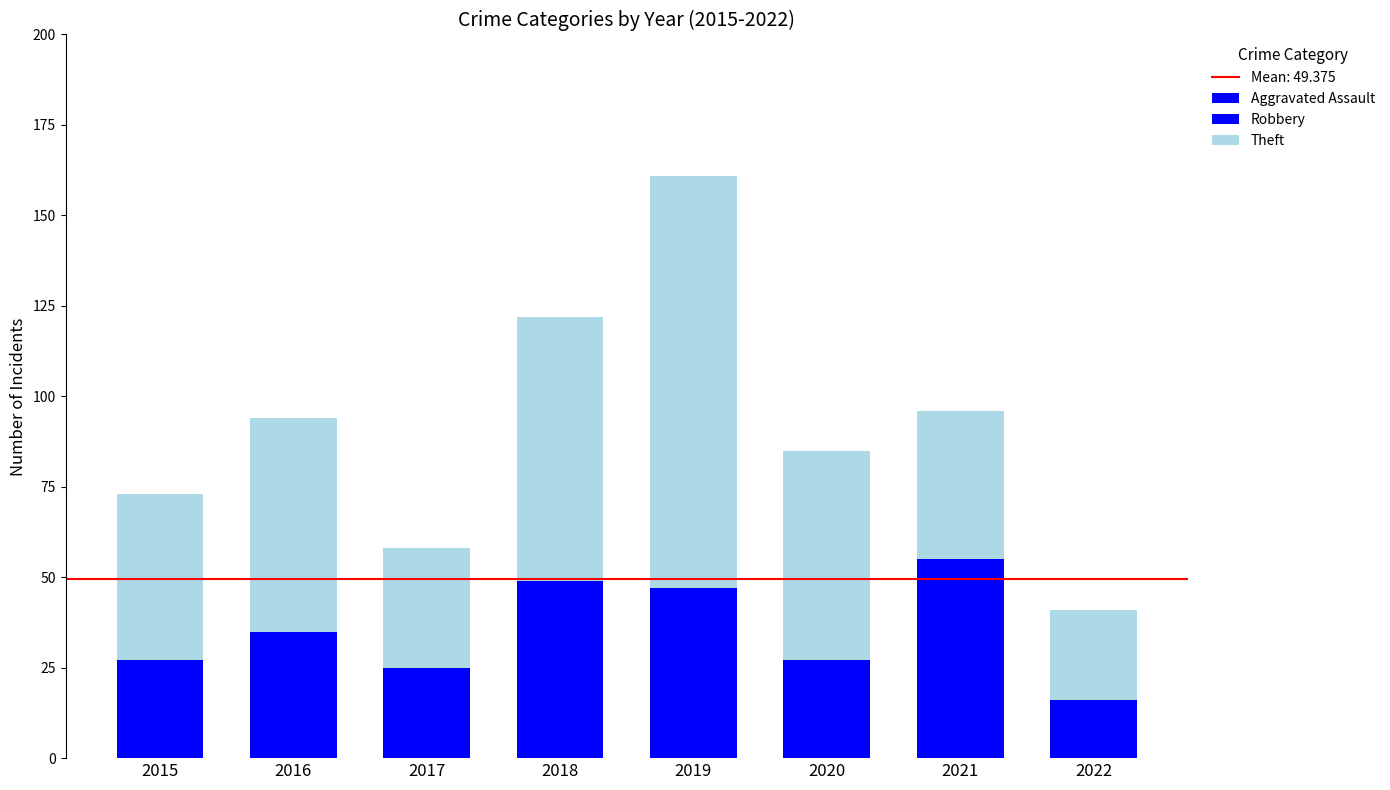

Which category has the lowest value in the Aggravated Assault series?

2017